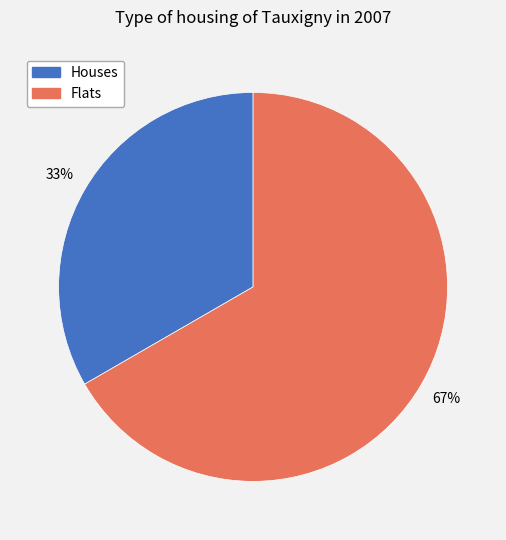

Combined, do Houses and Flats account for over 50%?

Yes